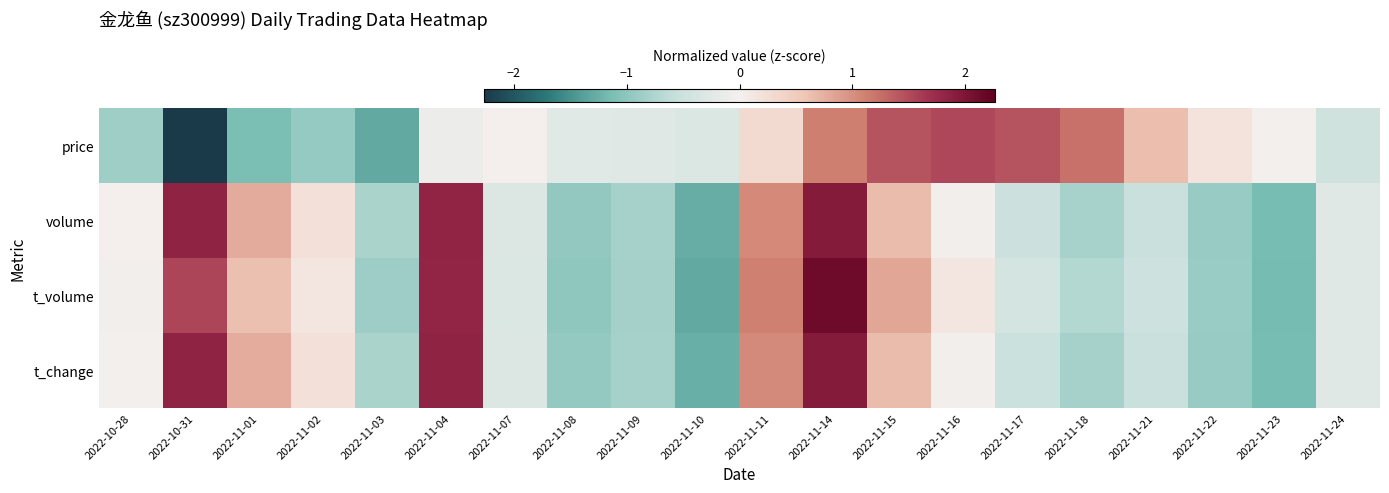

Reading left to right, what are all the values shown in this chart?

price: 2022-10-28=-0.9	2022-10-31=-2.3	2022-11-01=-1.1	2022-11-02=-0.9	2022-11-03=-1.3	2022-11-04=-0.1	2022-11-07=0.0	2022-11-08=-0.2	2022-11-09=-0.3	2022-11-10=-0.3	2022-11-11=0.3	2022-11-14=1.1	2022-11-15=1.4	2022-11-16=1.5	2022-11-17=1.4	2022-11-18=1.2	2022-11-21=0.6	2022-11-22=0.2	2022-11-23=-0.0	2022-11-24=-0.5
volume: 2022-10-28=-0.0	2022-10-31=1.8	2022-11-01=0.8	2022-11-02=0.2	2022-11-03=-0.8	2022-11-04=1.8	2022-11-07=-0.3	2022-11-08=-1.0	2022-11-09=-0.8	2022-11-10=-1.3	2022-11-11=1.1	2022-11-14=1.9	2022-11-15=0.7	2022-11-16=-0.0	2022-11-17=-0.5	2022-11-18=-0.8	2022-11-21=-0.5	2022-11-22=-0.9	2022-11-23=-1.1	2022-11-24=-0.3
t_volume: 2022-10-28=-0.1	2022-10-31=1.5	2022-11-01=0.6	2022-11-02=0.1	2022-11-03=-0.9	2022-11-04=1.8	2022-11-07=-0.3	2022-11-08=-1.0	2022-11-09=-0.8	2022-11-10=-1.3	2022-11-11=1.1	2022-11-14=2.1	2022-11-15=0.8	2022-11-16=0.1	2022-11-17=-0.4	2022-11-18=-0.7	2022-11-21=-0.5	2022-11-22=-0.9	2022-11-23=-1.2	2022-11-24=-0.3
t_change: 2022-10-28=-0.0	2022-10-31=1.8	2022-11-01=0.8	2022-11-02=0.2	2022-11-03=-0.8	2022-11-04=1.8	2022-11-07=-0.3	2022-11-08=-1.0	2022-11-09=-0.8	2022-11-10=-1.3	2022-11-11=1.0	2022-11-14=1.9	2022-11-15=0.7	2022-11-16=-0.0	2022-11-17=-0.5	2022-11-18=-0.8	2022-11-21=-0.5	2022-11-22=-0.9	2022-11-23=-1.1	2022-11-24=-0.3